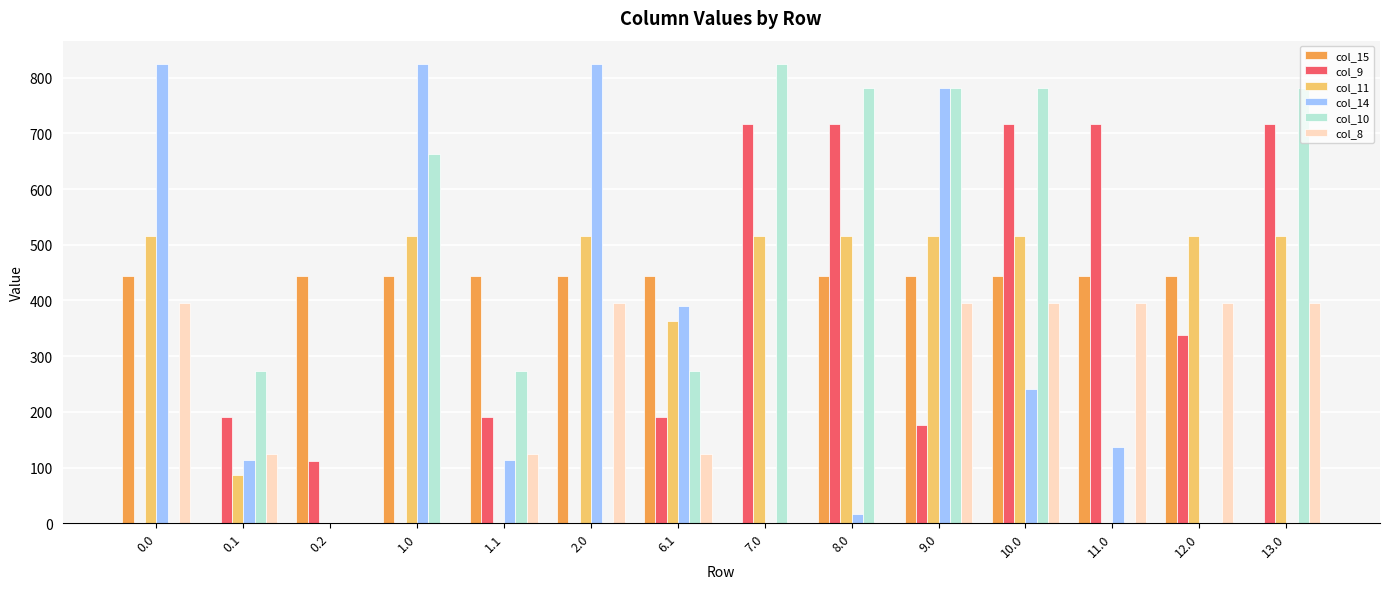

What is the maximum value for col_11?

516.0